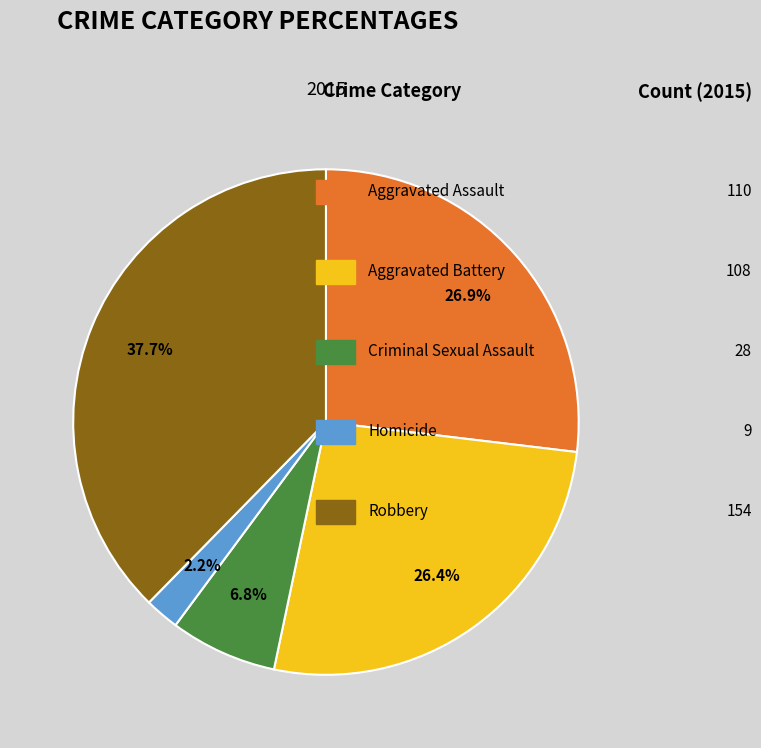

Count the number of slices in the pie.

5